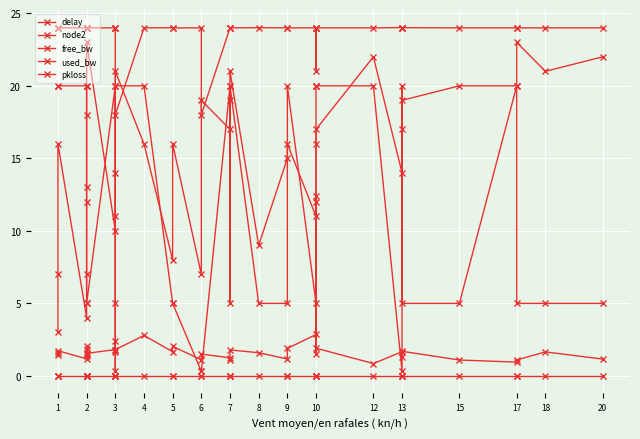

Reading left to right, what are all the values shown in this chart?

delay: 1.5	1.6	1.7	1.2	2.1	1.5	1.4	1.9	1.6	1.8	2.4	1.6	1.8	2.8	1.7	2.0	1.1	1.5	1.2	1.1	1.8	1.6	1.2	1.9	2.9	1.5	12.4	1.9	0.9	1.7	1.3	1.7	1.1	1.0	1.1	1.7	1.2
node2: 3.0	7.0	16.0	4.0	7.0	12.0	13.0	18.0	23.0	10.0	11.0	14.0	21.0	16.0	8.0	16.0	7.0	19.0	17.0	19.0	21.0	9.0	15.0	16.0	11.0	12.0	16.0	17.0	22.0	14.0	17.0	19.0	20.0	20.0	23.0	21.0	22.0
free_bw: 20.0	20.0	20.0	20.0	20.0	20.0	20.0	5.0	5.0	20.0	5.0	0.3	20.0	20.0	5.0	5.0	0.3	0.3	20.0	5.0	20.0	5.0	5.0	20.0	5.0	20.0	20.0	20.0	20.0	0.3	20.0	5.0	5.0	20.0	5.0	5.0	5.0
used_bw: 24.0	24.0	24.0	24.0	24.0	24.0	24.0	24.0	24.0	24.0	24.0	24.0	18.0	24.0	24.0	24.0	24.0	18.0	24.0	24.0	24.0	24.0	24.0	24.0	24.0	24.0	21.0	24.0	24.0	24.0	24.0	24.0	24.0	24.0	24.0	24.0	24.0
pkloss: 0.0	0.0	0.0	0.0	0.0	0.0	0.0	0.0	0.0	0.0	0.0	0.0	0.0	0.0	0.0	0.0	0.0	0.0	0.0	0.0	0.0	0.0	0.0	0.0	0.0	0.0	0.0	0.0	0.0	0.0	0.0	0.0	0.0	0.0	0.0	0.0	0.0